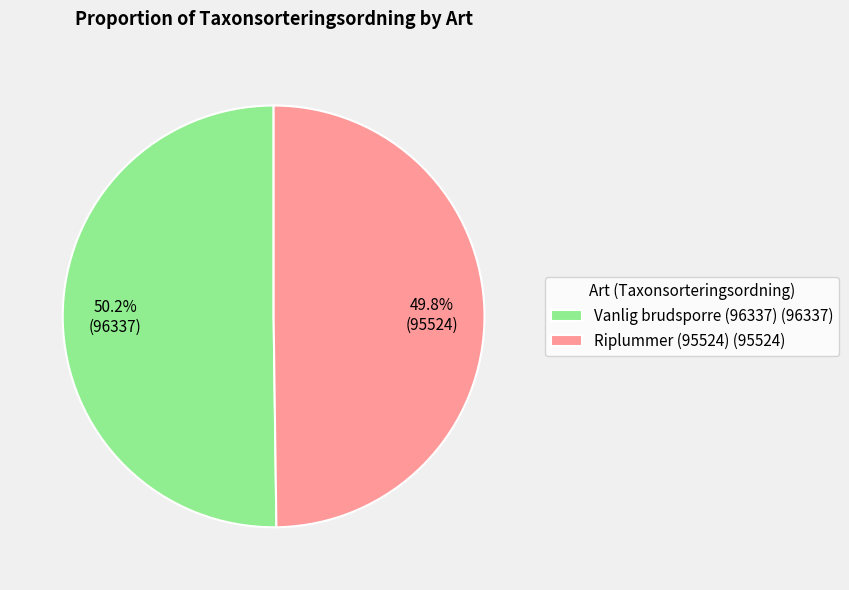

Approximately how many times larger is the value at Vanlig brudsporre (96337) (96337) compared to Riplummer (95524) (95524)?

1.0